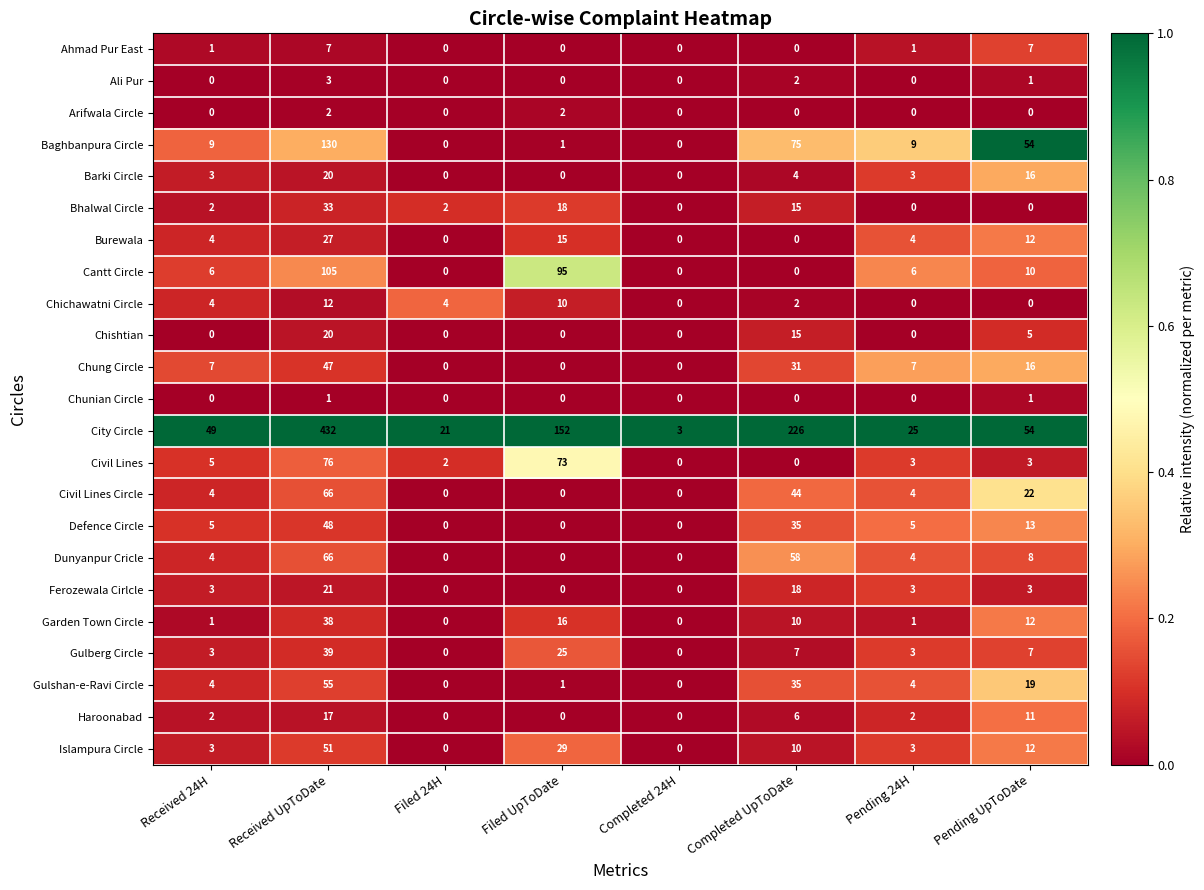

What is the difference between the Chishtian values at Pending UpToDate and Pending 24H?

5